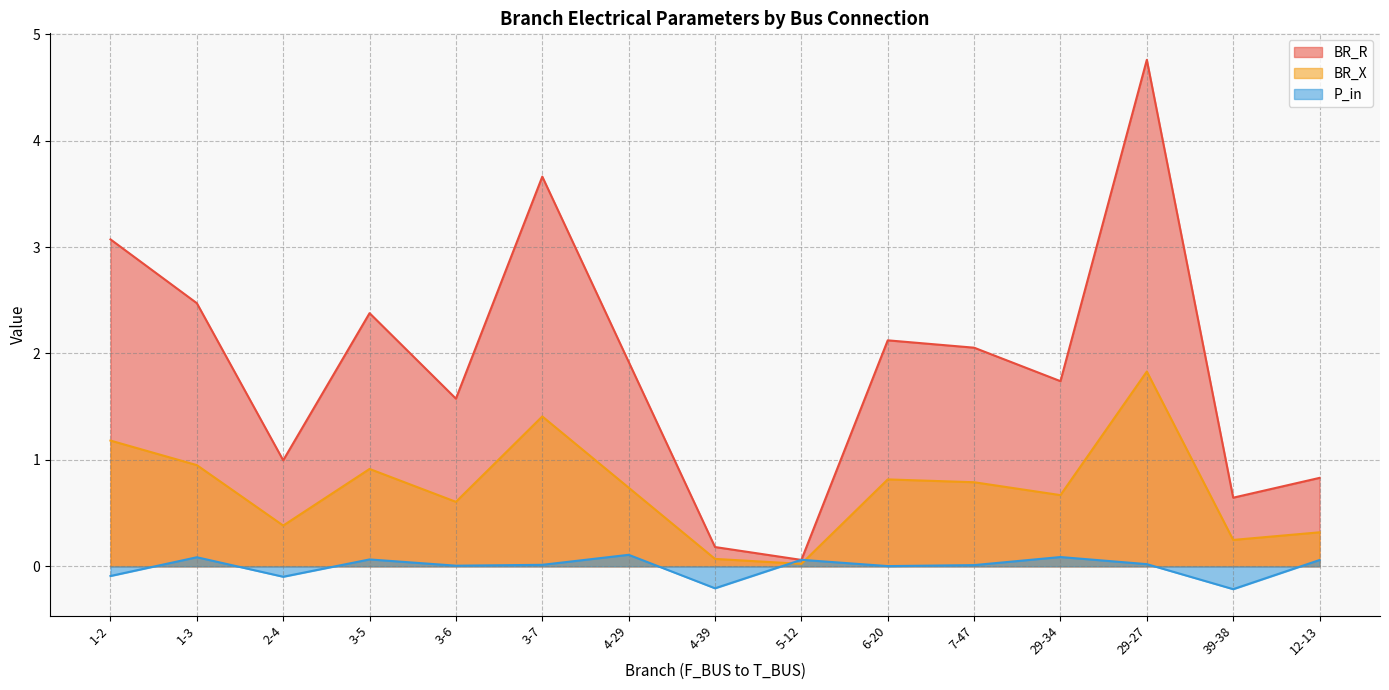

How many positive values does the P_in series have?

11